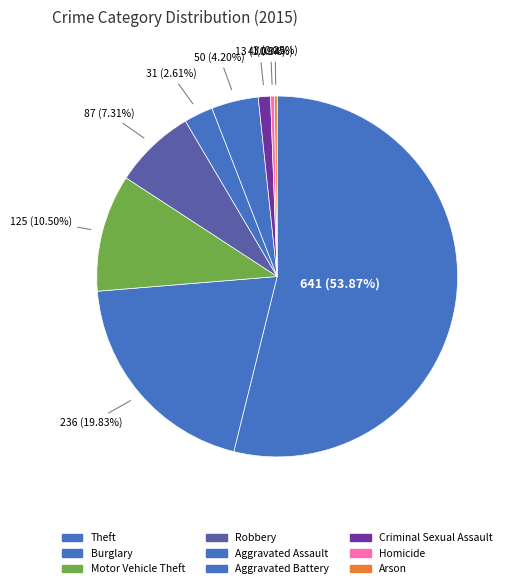

Is it true that Aggravated Battery is 4% of the pie?

True